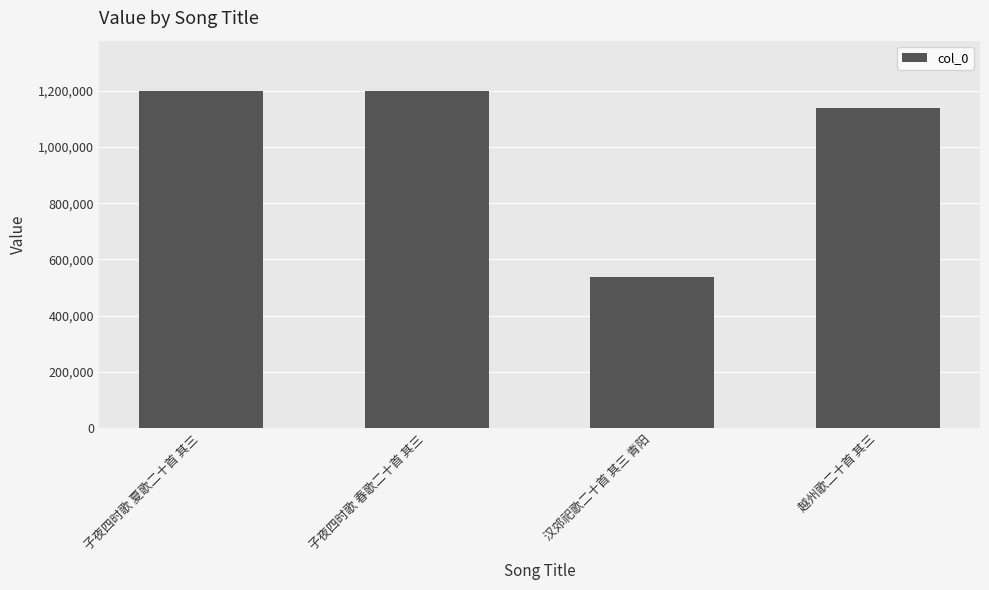

Which label corresponds to the smallest value in the chart?

汉郊祀歌二十首 其三 青阳